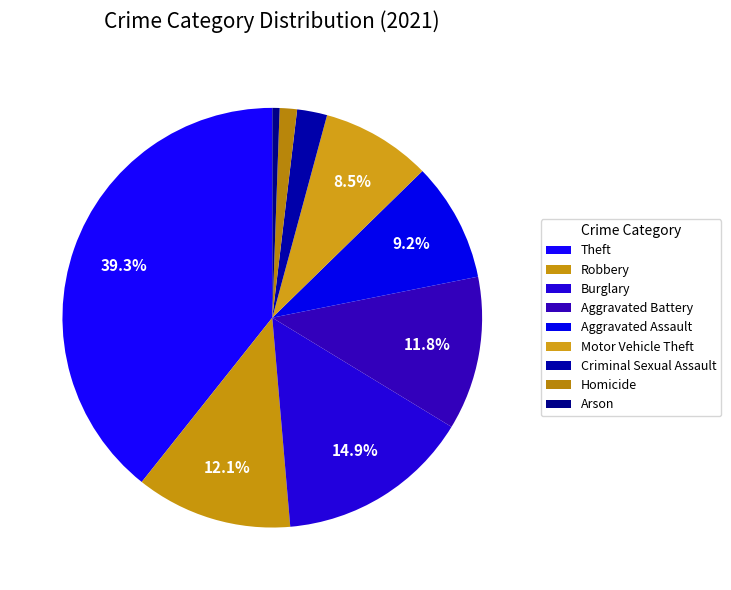

How many slices are in this pie chart?

9